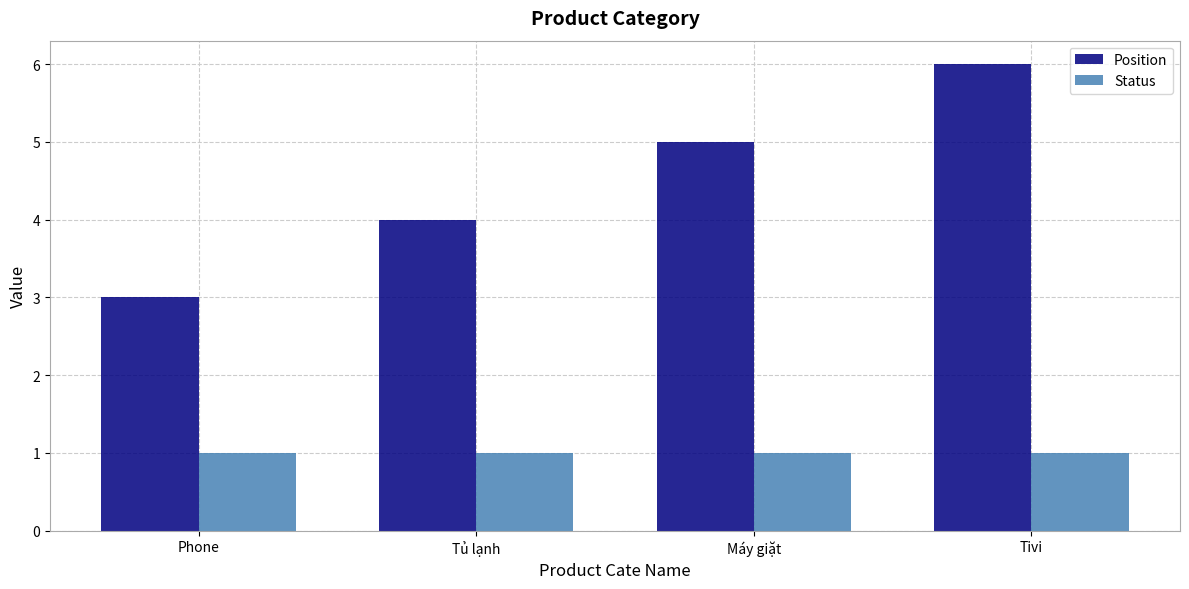

Reading left to right, transcribe all the data shown in this chart.

Position: Phone=3	Tủ lạnh=4	Máy giặt=5	Tivi=6
Status: Phone=1	Tủ lạnh=1	Máy giặt=1	Tivi=1